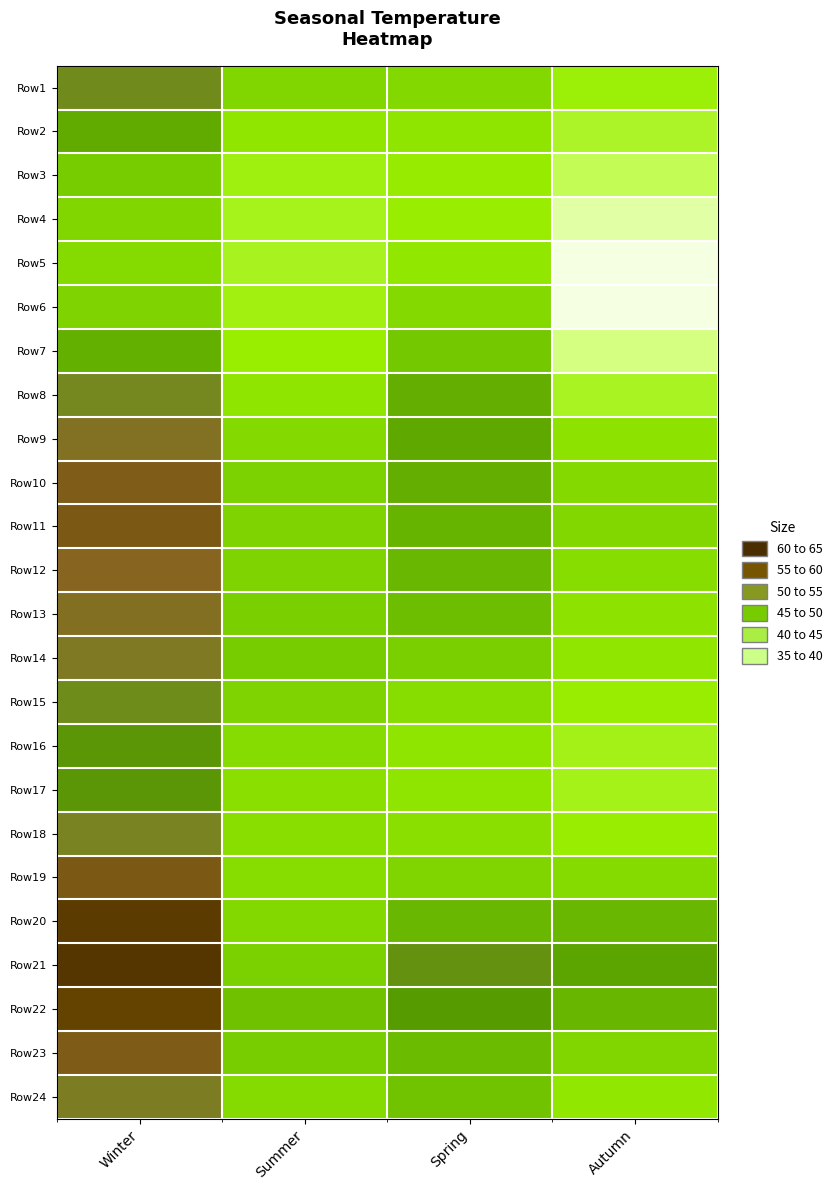

Which label corresponds to the largest value in the chart?

Winter